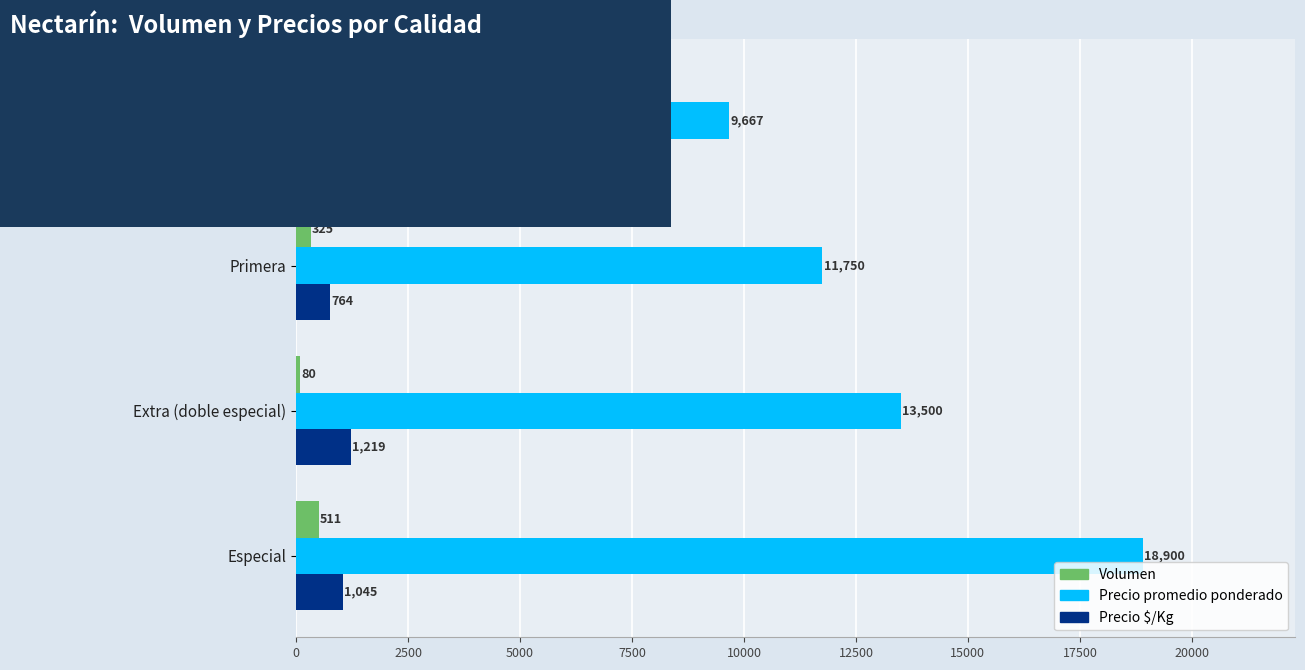

What is the sum of all Volumen values?

1193